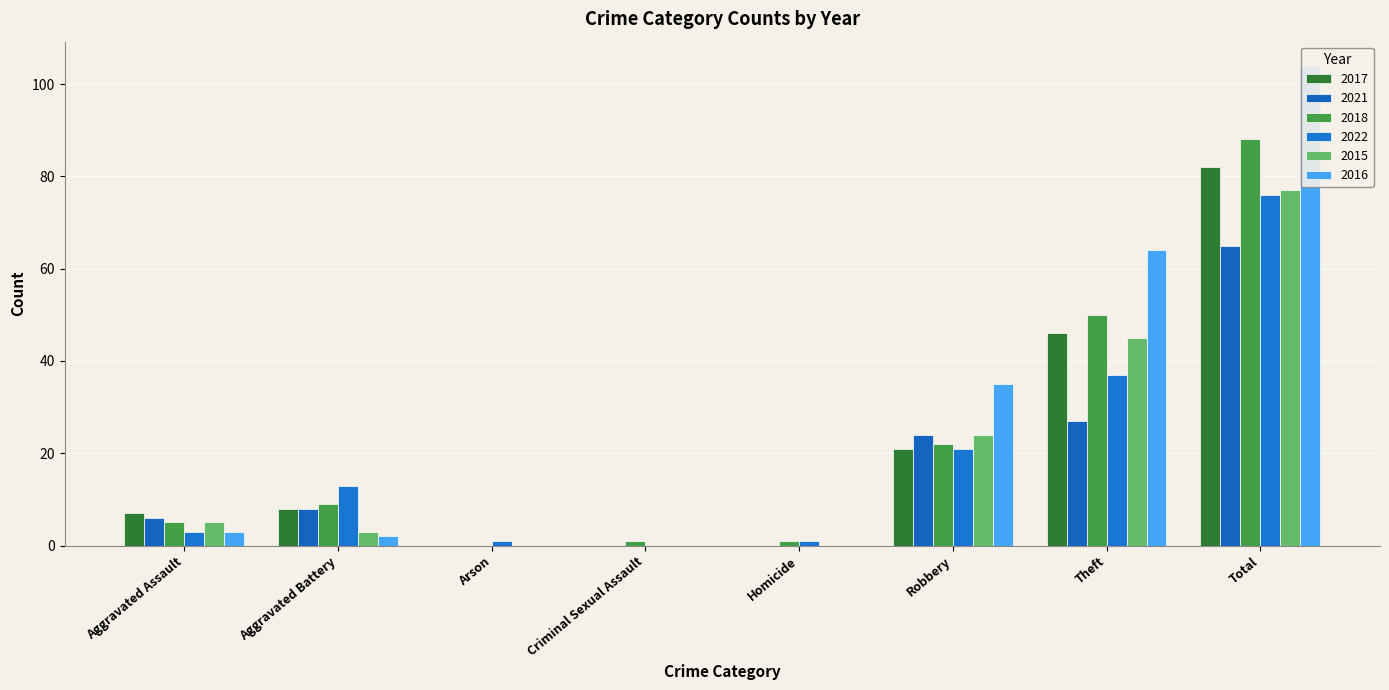

Which series has the largest total across all categories?

2016